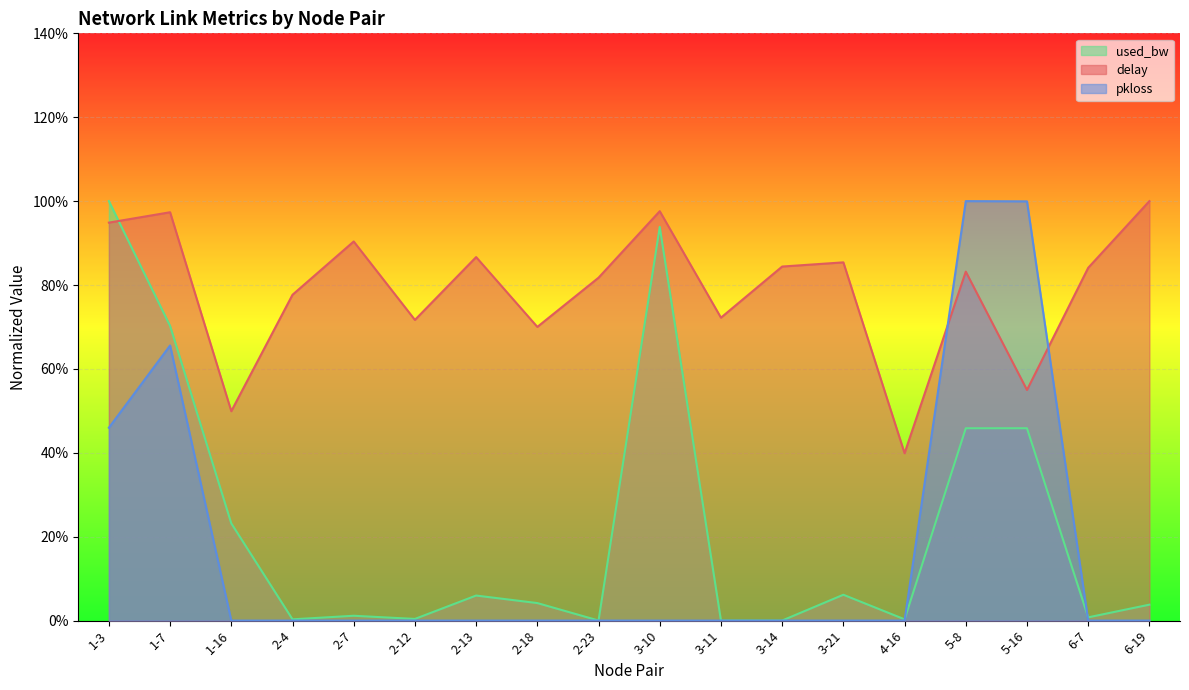

What are all the series names shown in the legend?

used_bw, delay, pkloss